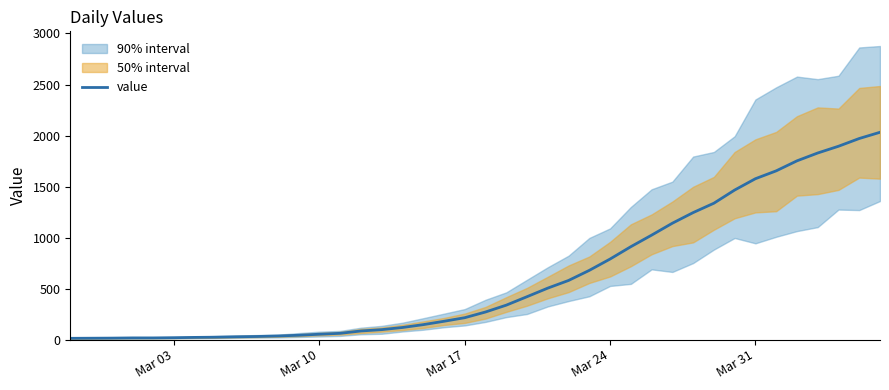

The value at 31 is 811. True or false?

False